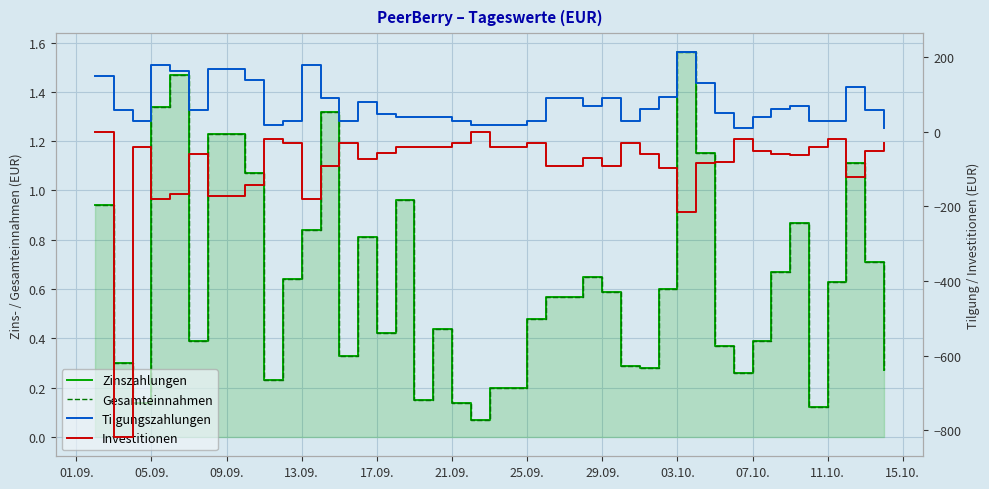

The value of Gesamteinnahmen at 23 is 1.0. True or false?

False